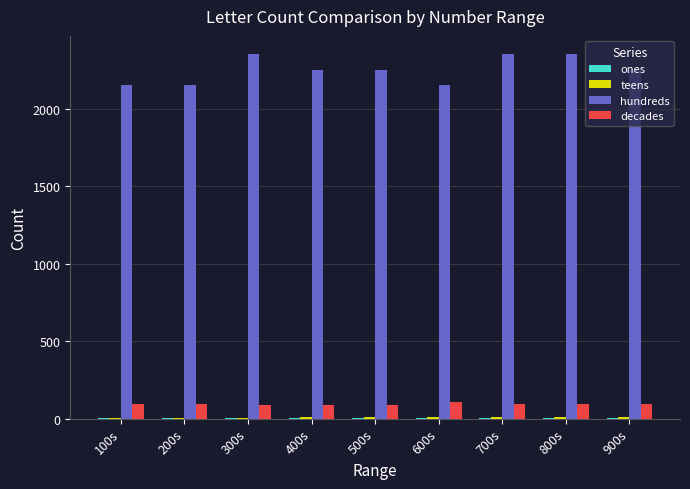

Count the hundreds values in the range 2151 to 2351.

9